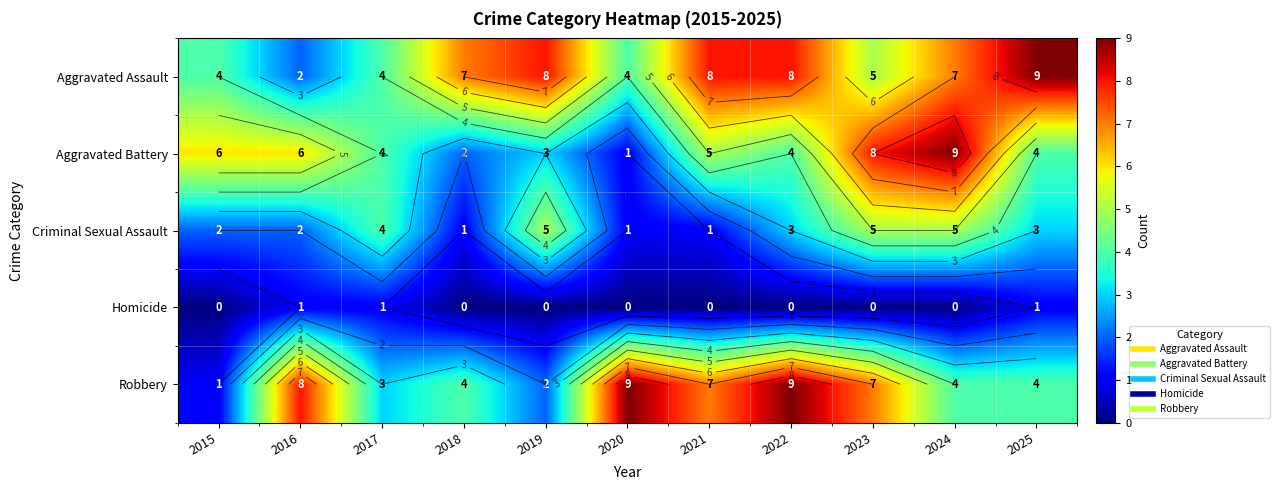

Rank the categories by Robbery value from lowest to highest.

2015, 2019, 2017, 2018, 2024, 2025, 2021, 2023, 2016, 2020, 2022